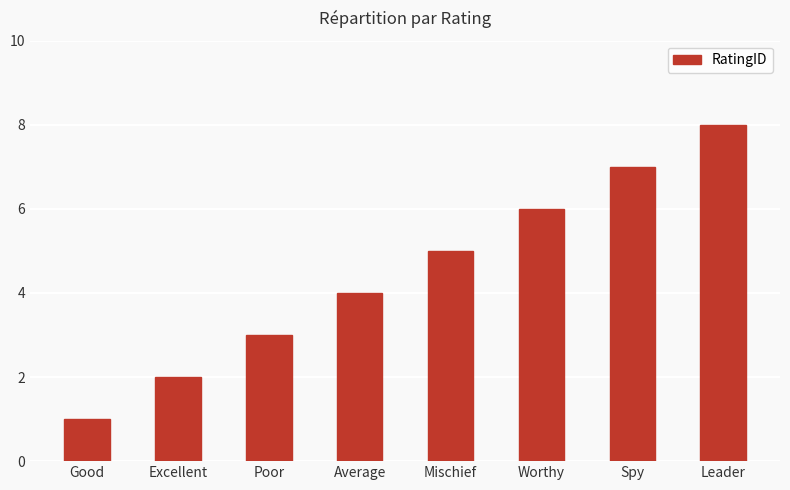

Count the number of categories in the chart.

8